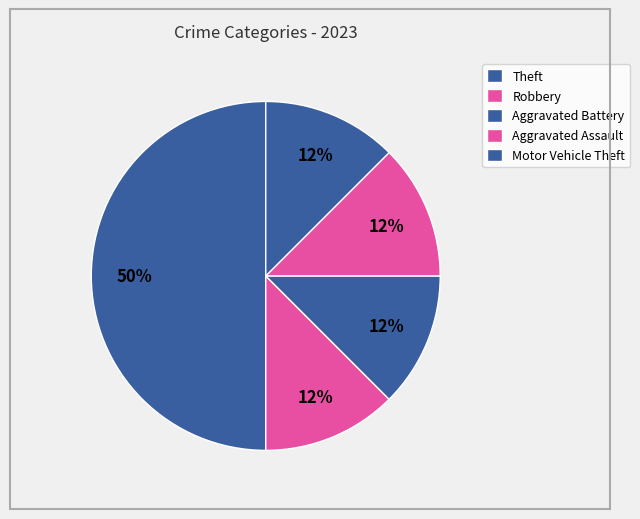

How many segments does this pie chart have?

5